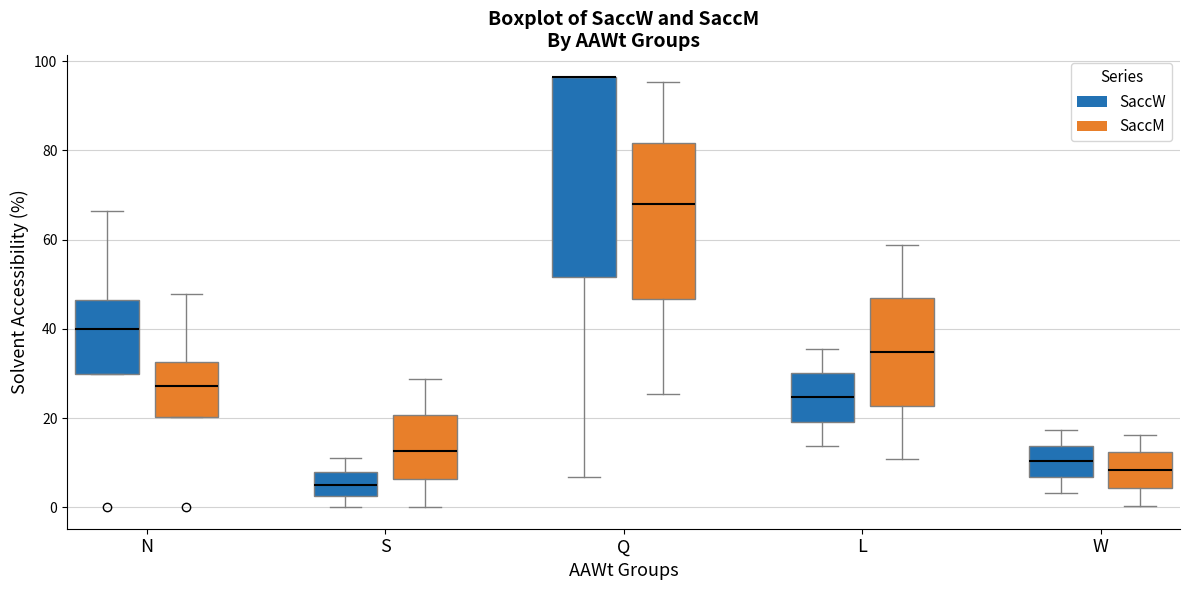

Where is the upper edge of the box for N (SaccW) on the y-axis? The values are not printed on the chart, so give them approximately, as read against the axis.

46